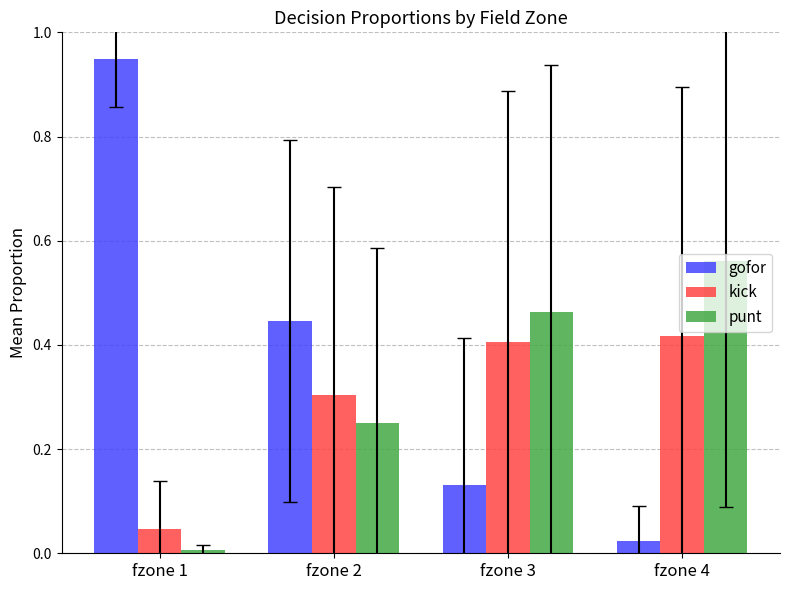

Is the value of kick at fzone 1 greater than the value of gofor at fzone 2?

No